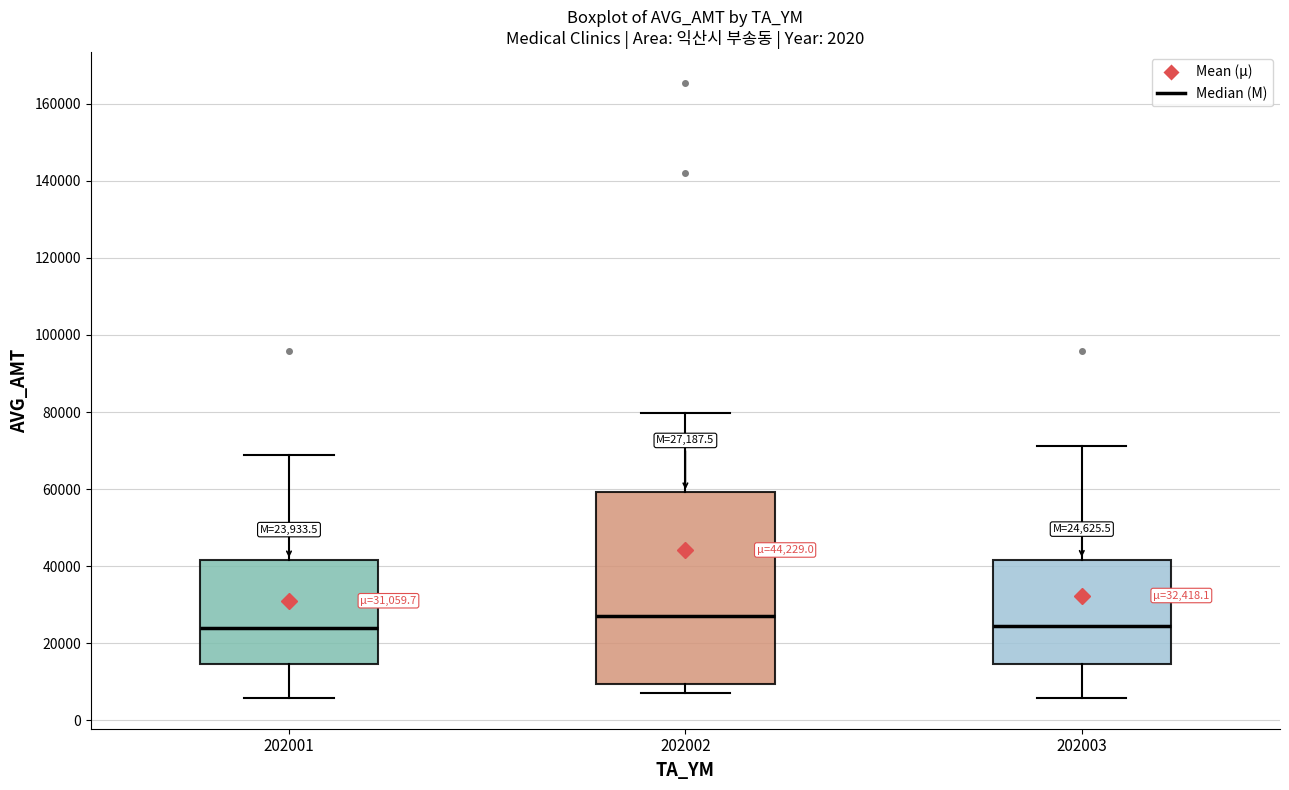

Comparing the boxes themselves (not the whiskers), which one is the tallest?

202002